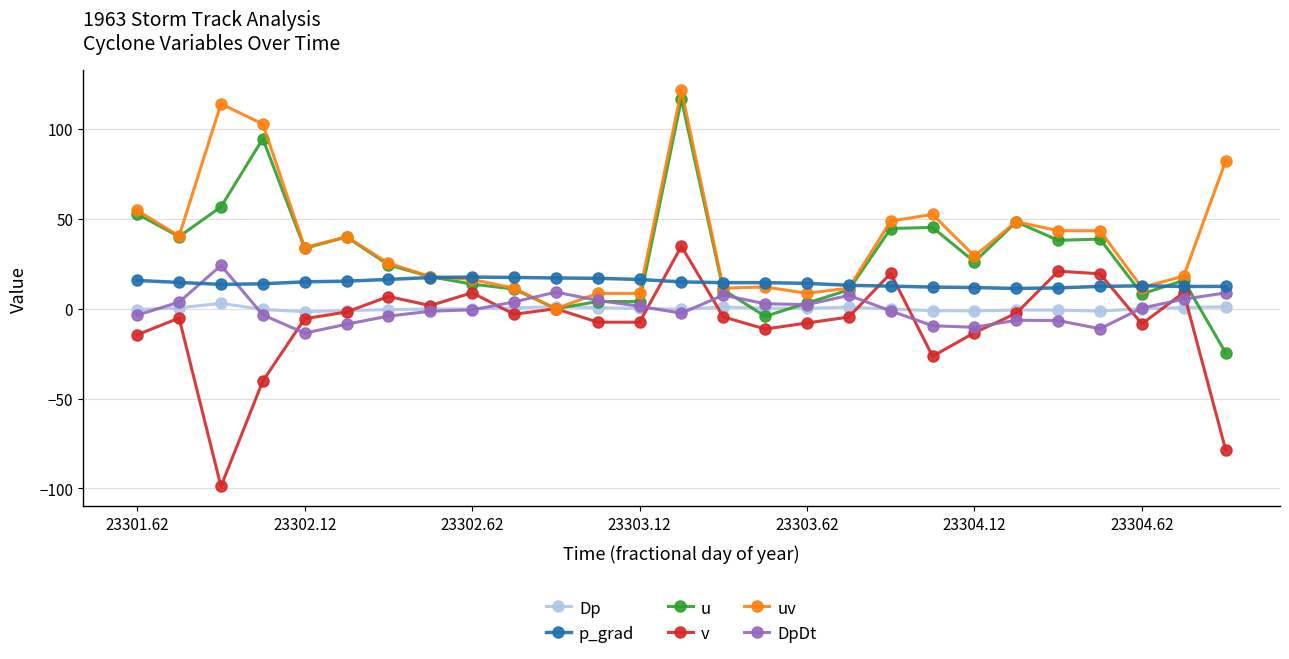

What is the minimum value for p_grad?

11.3